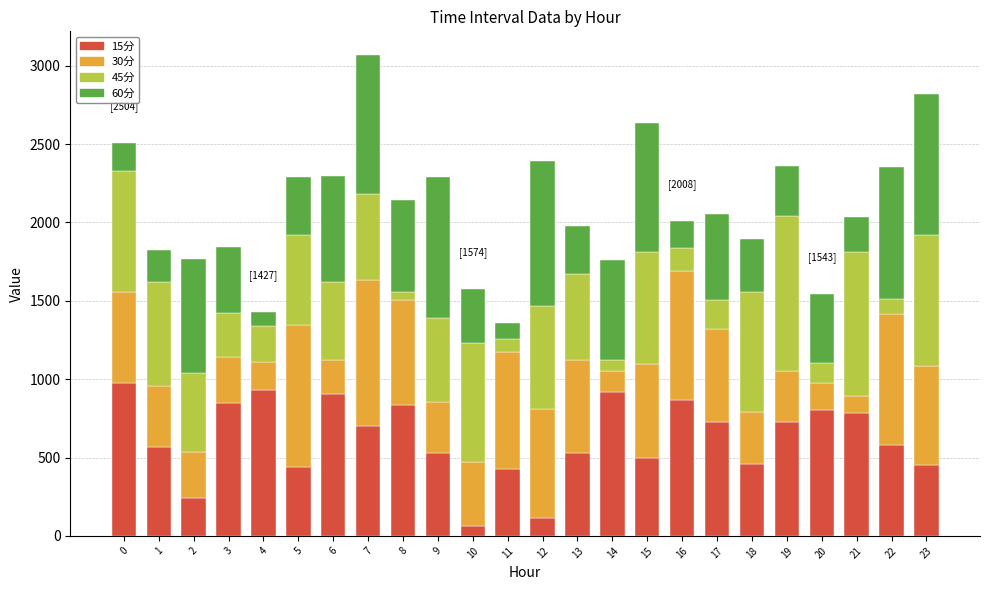

What is the value of the 15分 bar at the 21st from the left?

800.2